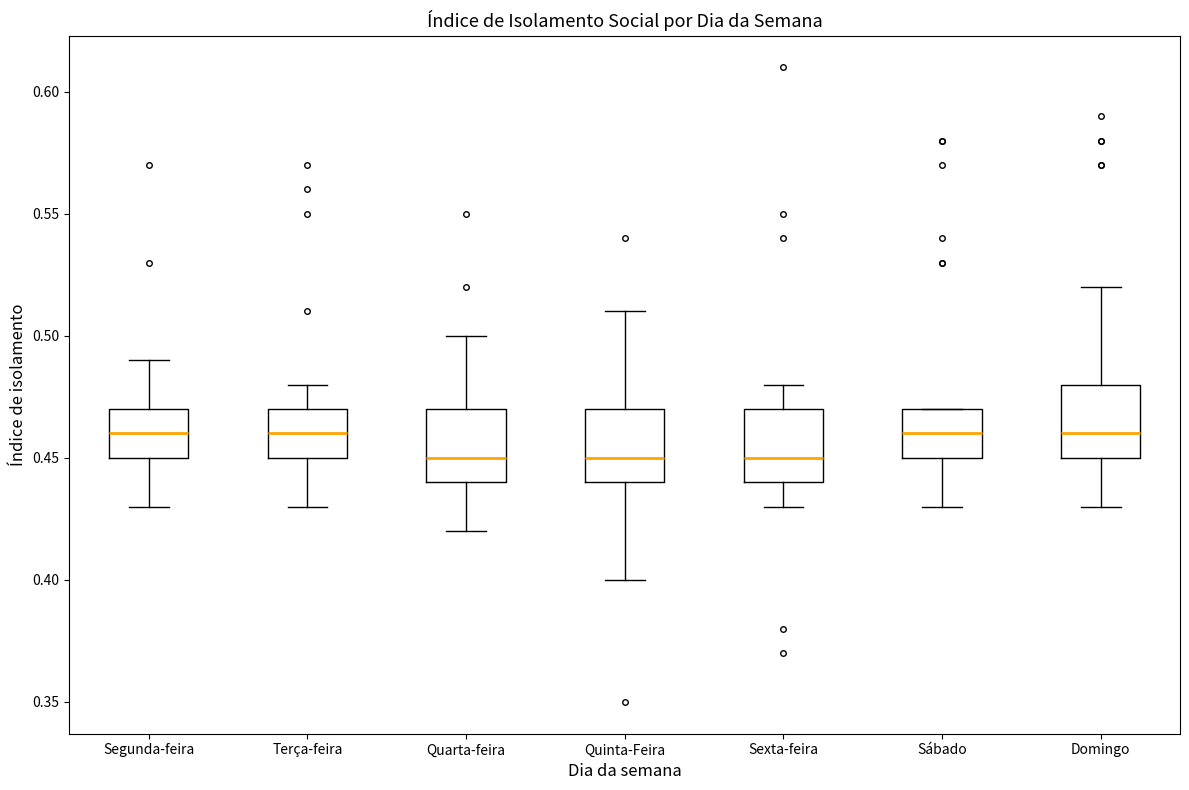

Where does the median line of the box for Domingo sit on the y-axis? The values are not printed on the chart, so give them approximately, as read against the axis.

0.46